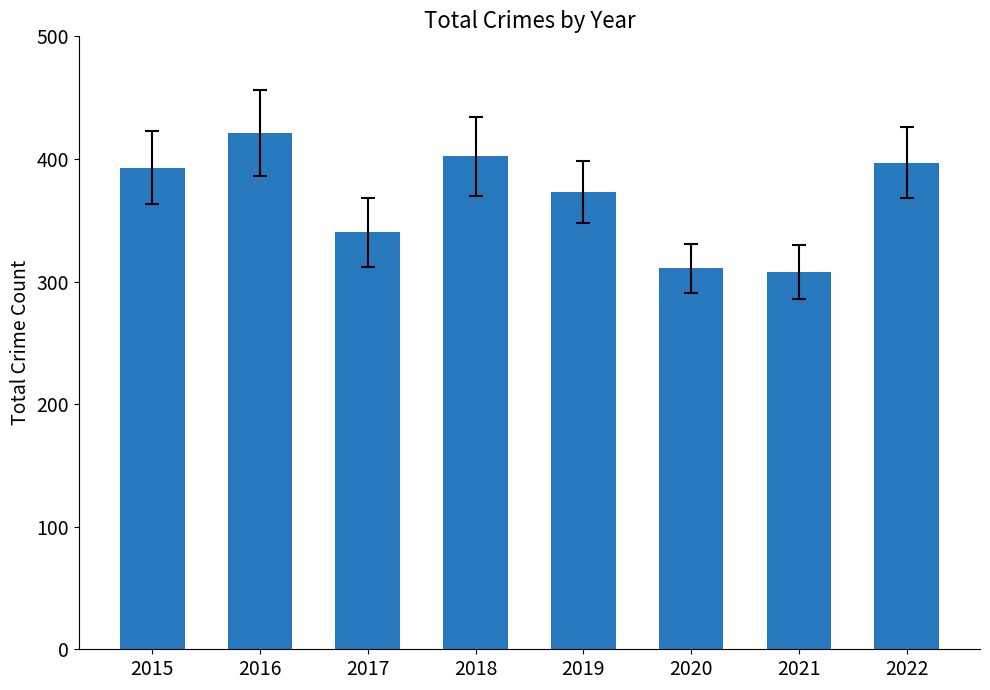

What is the difference between the second highest and second lowest values?

91